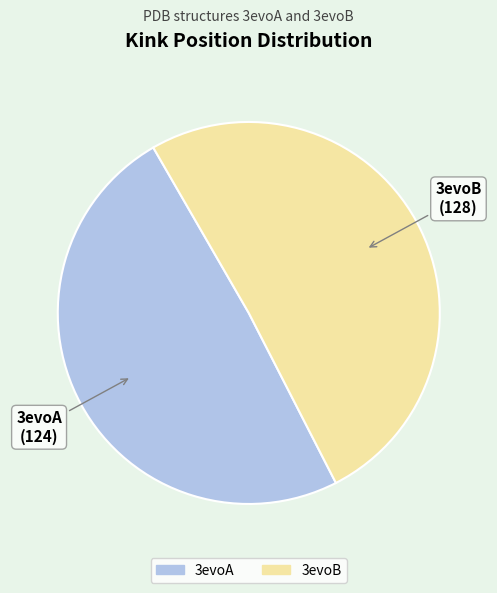

Does 3evoB represent more than half of the total?

Yes